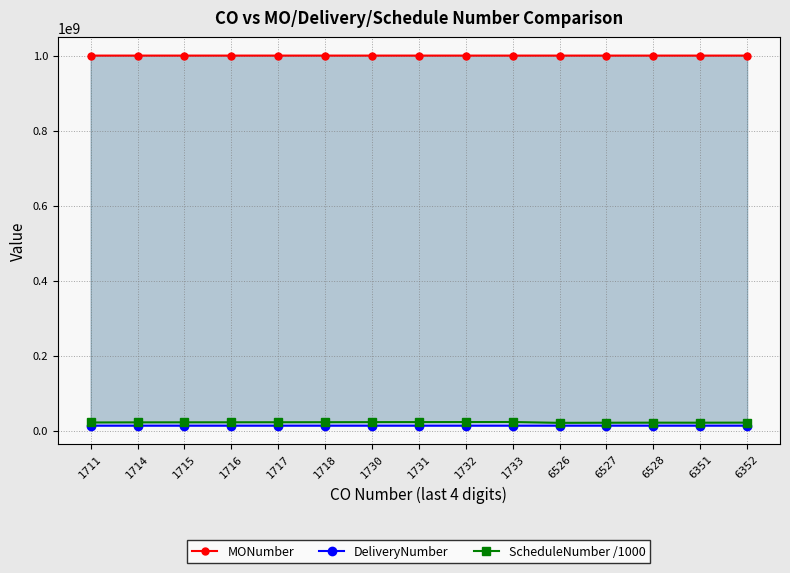

At which category does the chart reach its peak across all series?

6352